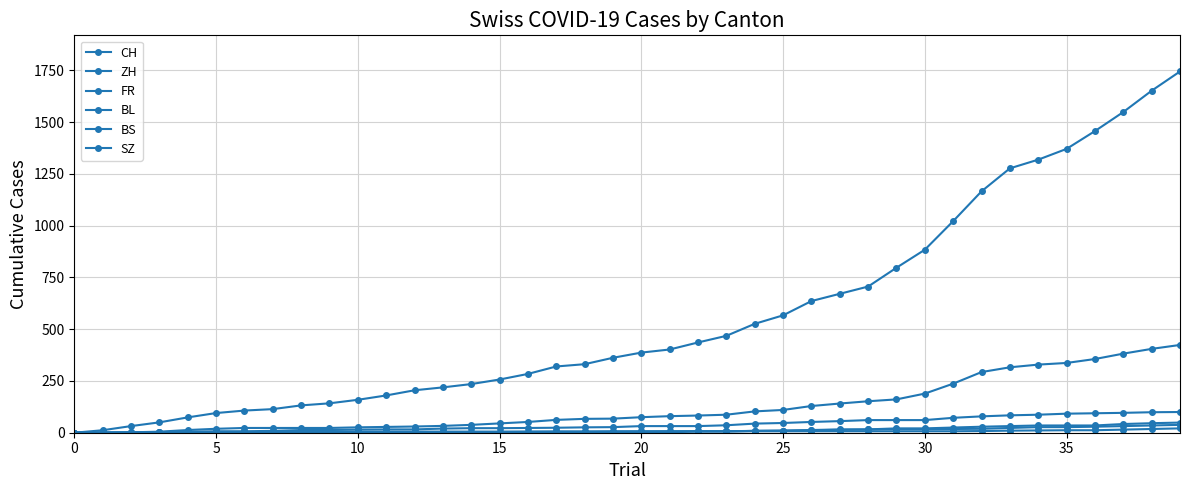

Does the chart display data point markers on the line(s)?

Yes